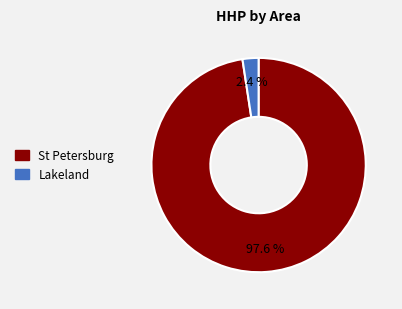

Is there a majority slice in this chart?

Yes